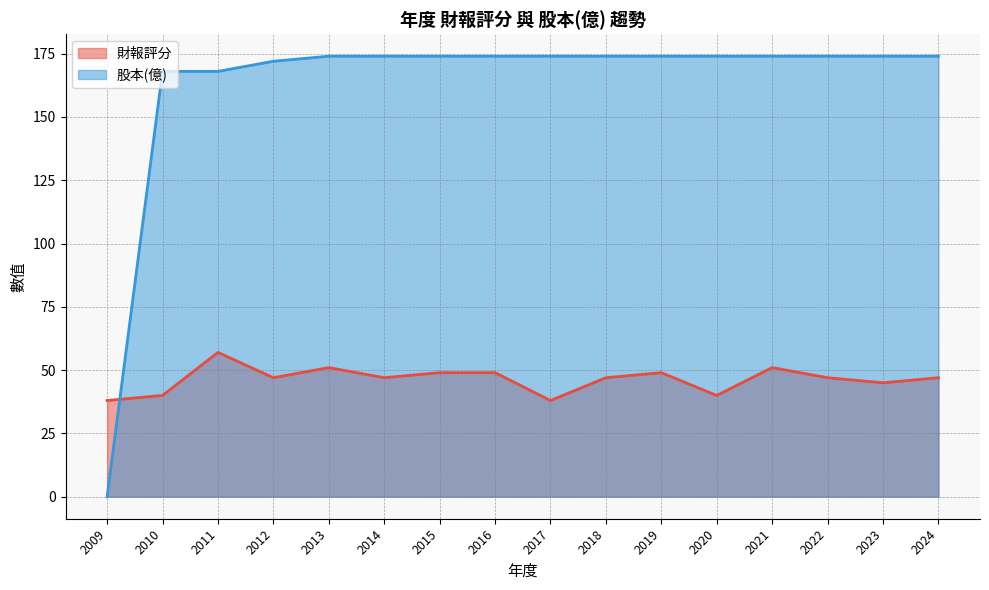

Reading left to right, what are all the values shown in this chart?

財報評分: 2009=38	2010=40	2011=57	2012=47	2013=51	2014=47	2015=49	2016=49	2017=38	2018=47	2019=49	2020=40	2021=51	2022=47	2023=45	2024=47
股本(億): 2009=0	2010=168	2011=168	2012=172	2013=174	2014=174	2015=174	2016=174	2017=174	2018=174	2019=174	2020=174	2021=174	2022=174	2023=174	2024=174